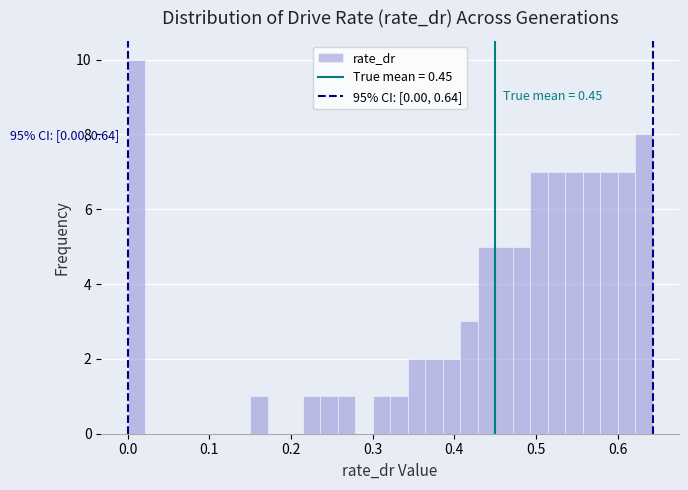

Read against the x-axis, roughly where is the centre of the tallest bar?

0.01